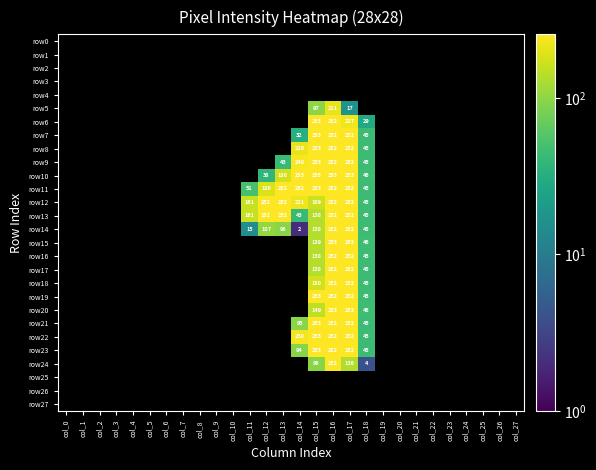

Which category has the highest value across all series?

col_15